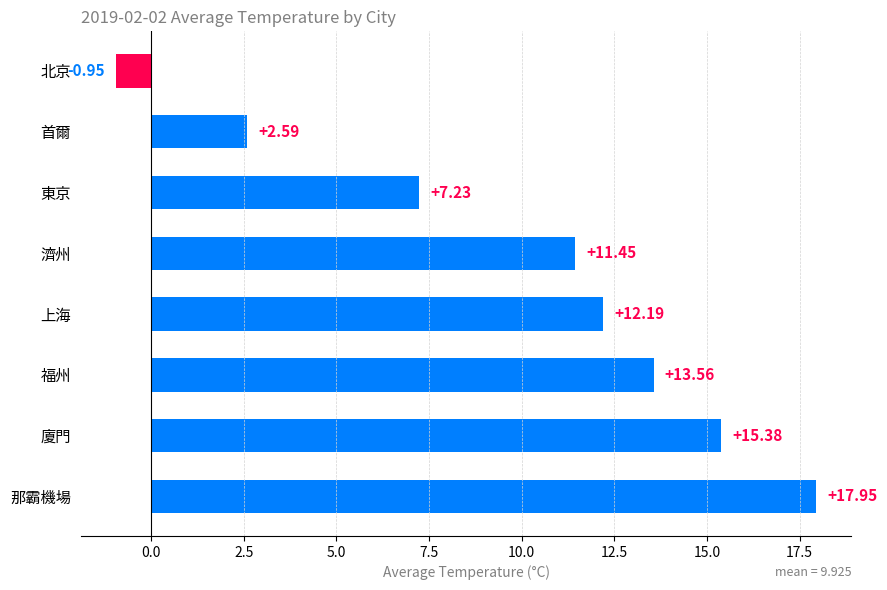

Are the bars grouped side by side (vs. stacked)?

No